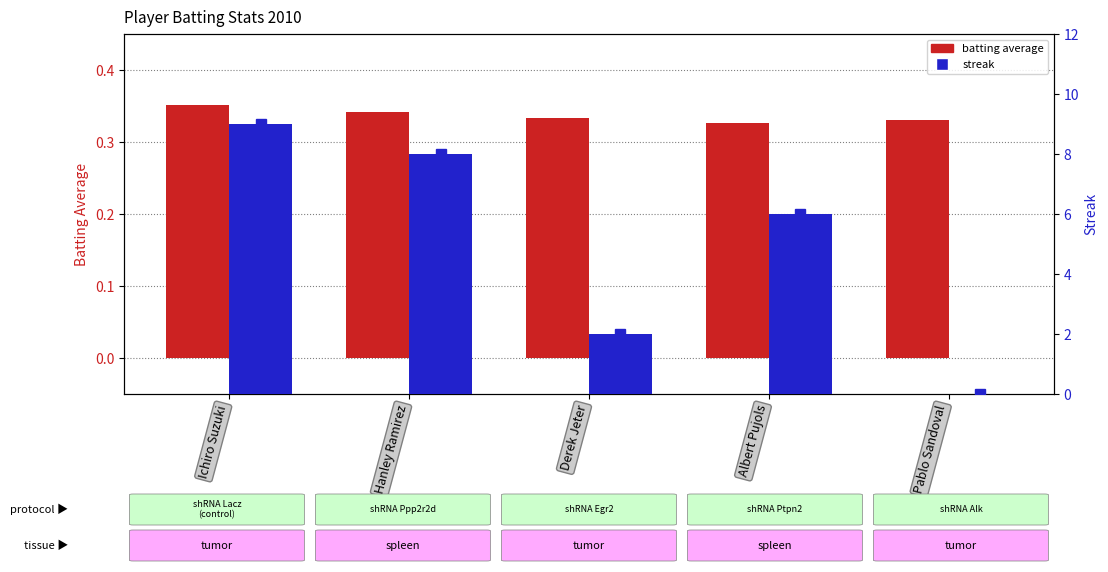

Reading right to left, what are all the values shown in this chart?

Batting Average1: Pablo Sandoval=0.3	Albert Pujols=0.3	Derek Jeter=0.3	Hanley Ramirez=0.3	Ichiro Suzuki=0.4
Streak: Pablo Sandoval=0.0	Albert Pujols=6.0	Derek Jeter=2.0	Hanley Ramirez=8.0	Ichiro Suzuki=9.0